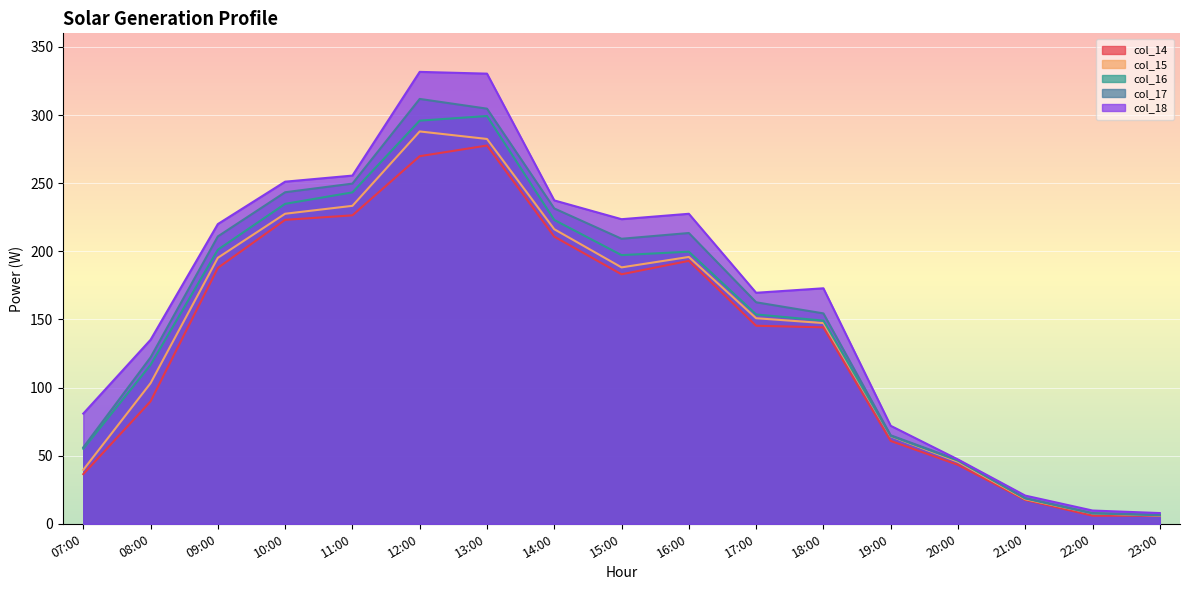

Which category has the lowest value in the col_16 series?

23:00